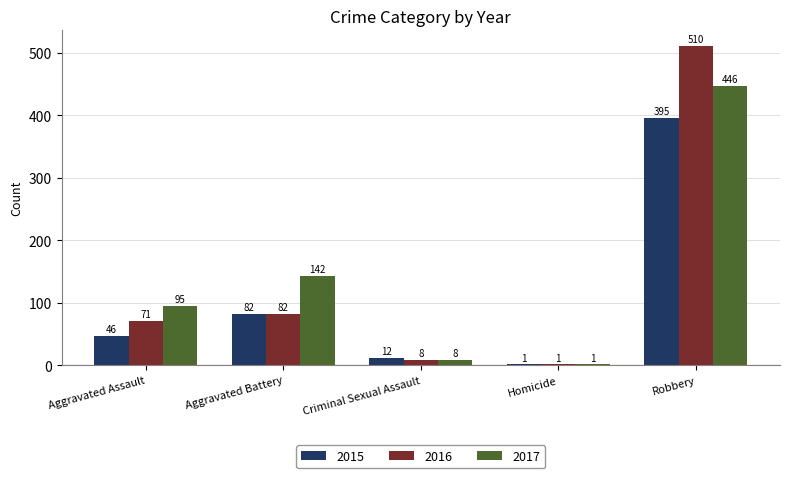

Which series has the largest range (max minus min)?

2016